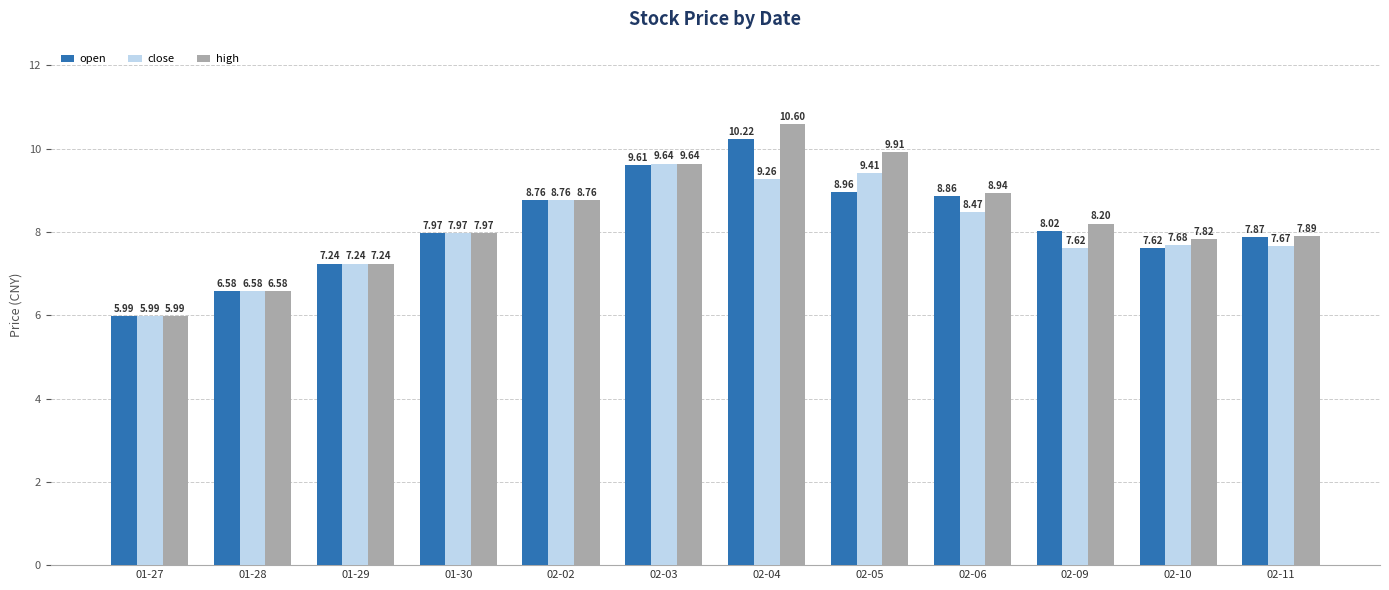

What is the label of the 12th bar from the left?

02-11